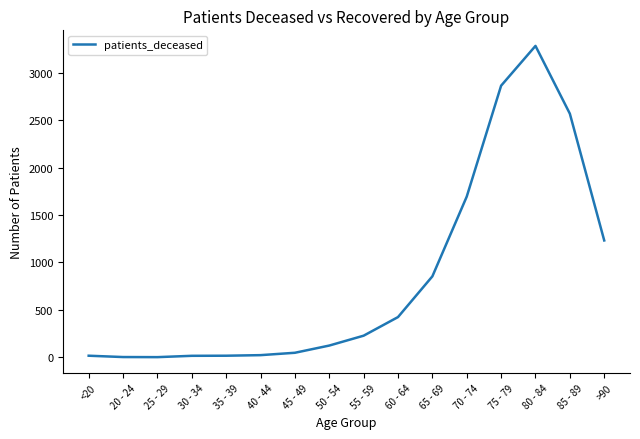

Which has a higher value, 85 - 89 or 70 - 74?

85 - 89